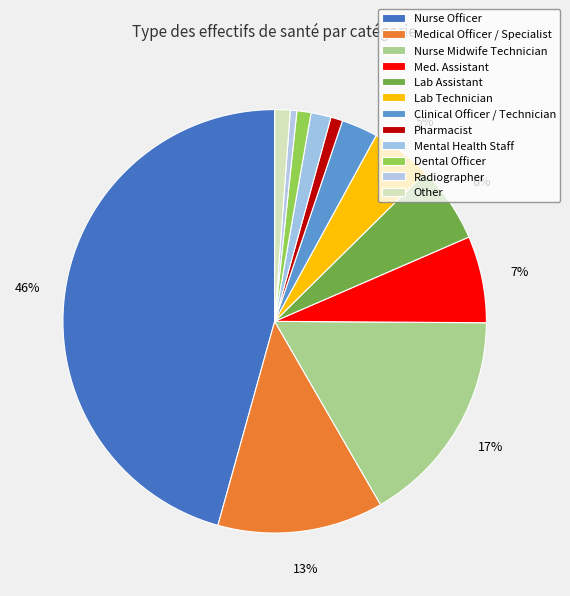

How many segments does this pie chart have?

12